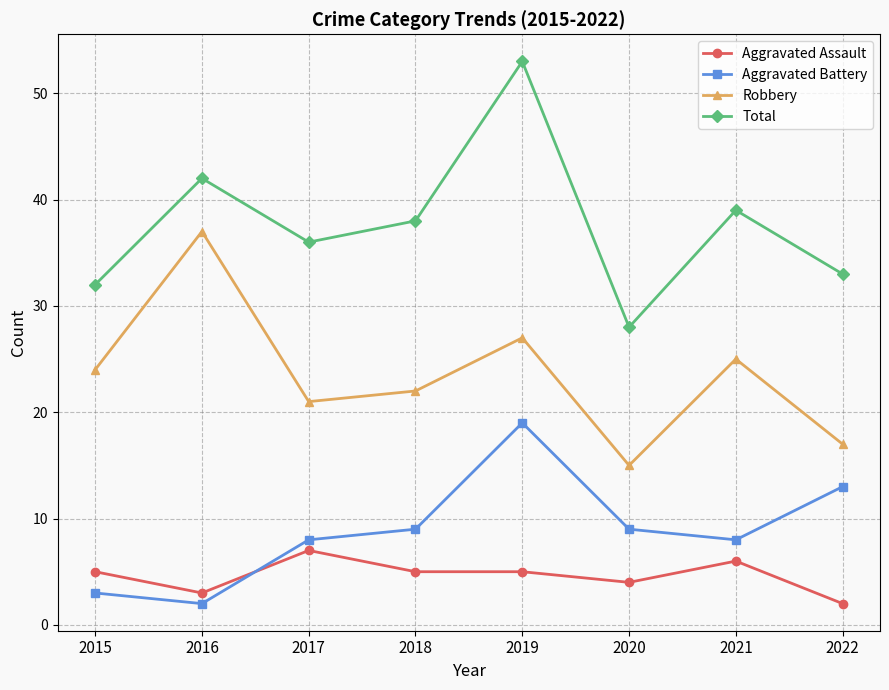

Count the number of categories in the chart.

8